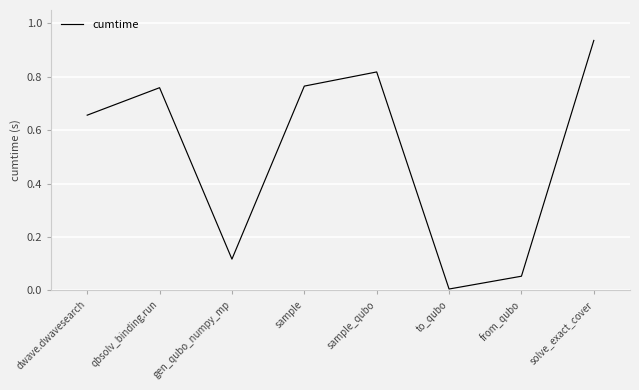

True or false: the data shows 1.2 at sample.

False